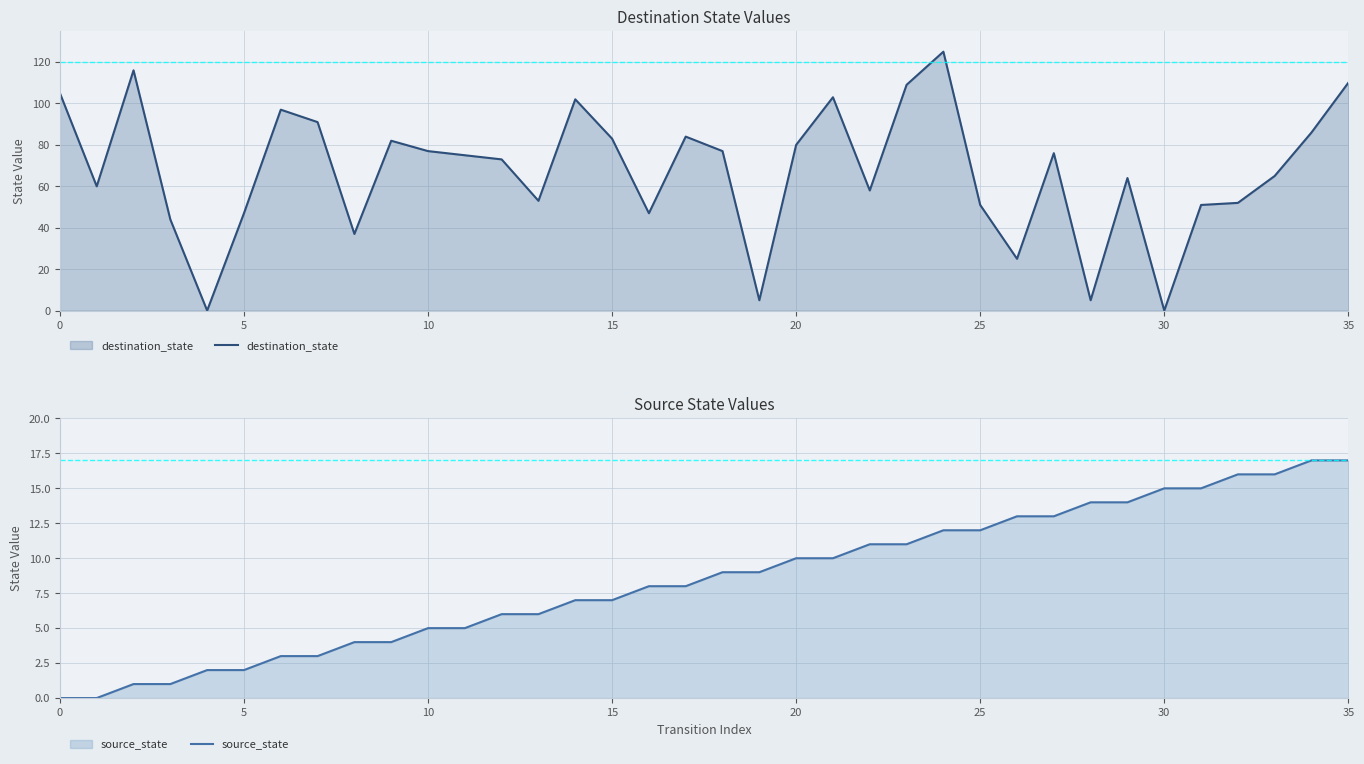

What is the maximum value for destination_state?

125